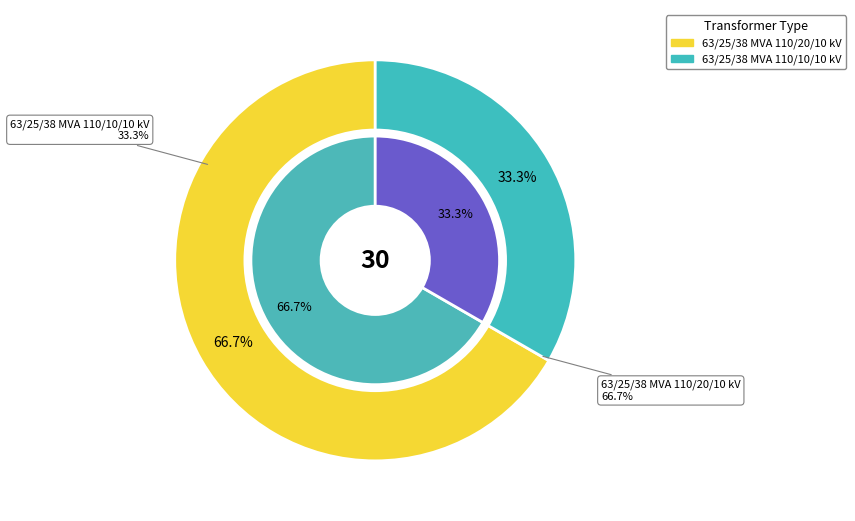

To the nearest percent, what portion does 63/25/38 MVA 110/10/10 kV represent?

33%